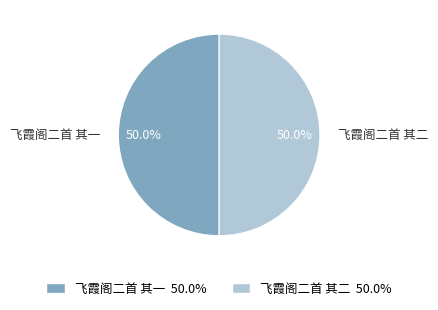

How many segments does this pie chart have?

2